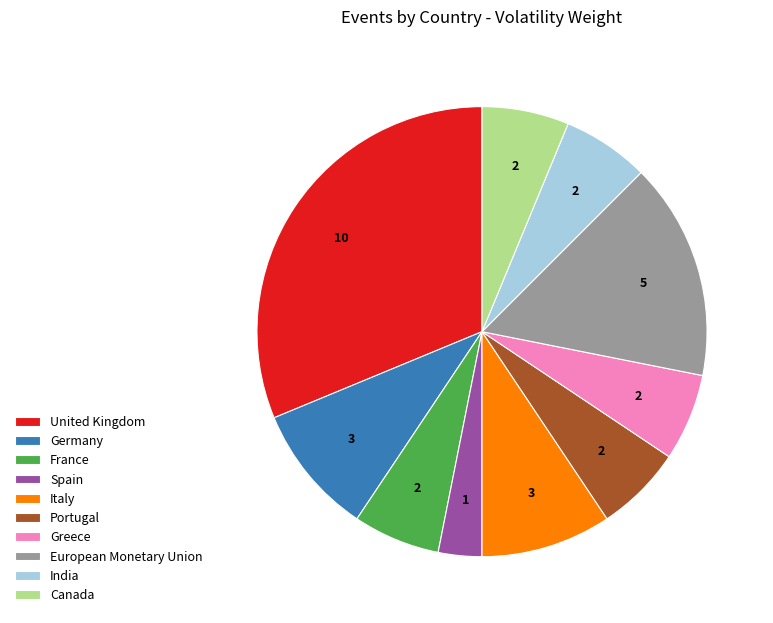

True or false: Greece accounts for 6% of the total.

True